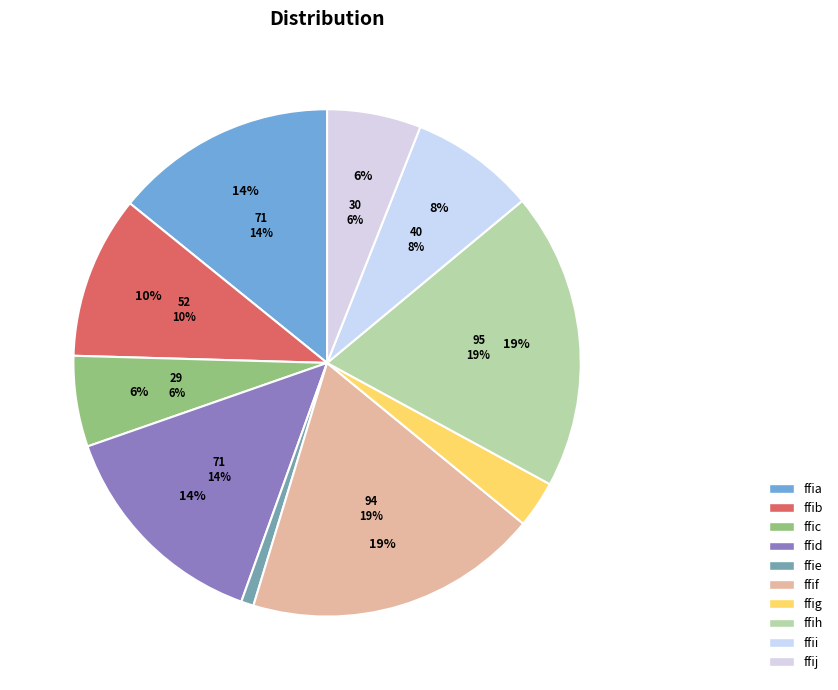

True or false: ffid accounts for 4% of the total.

False